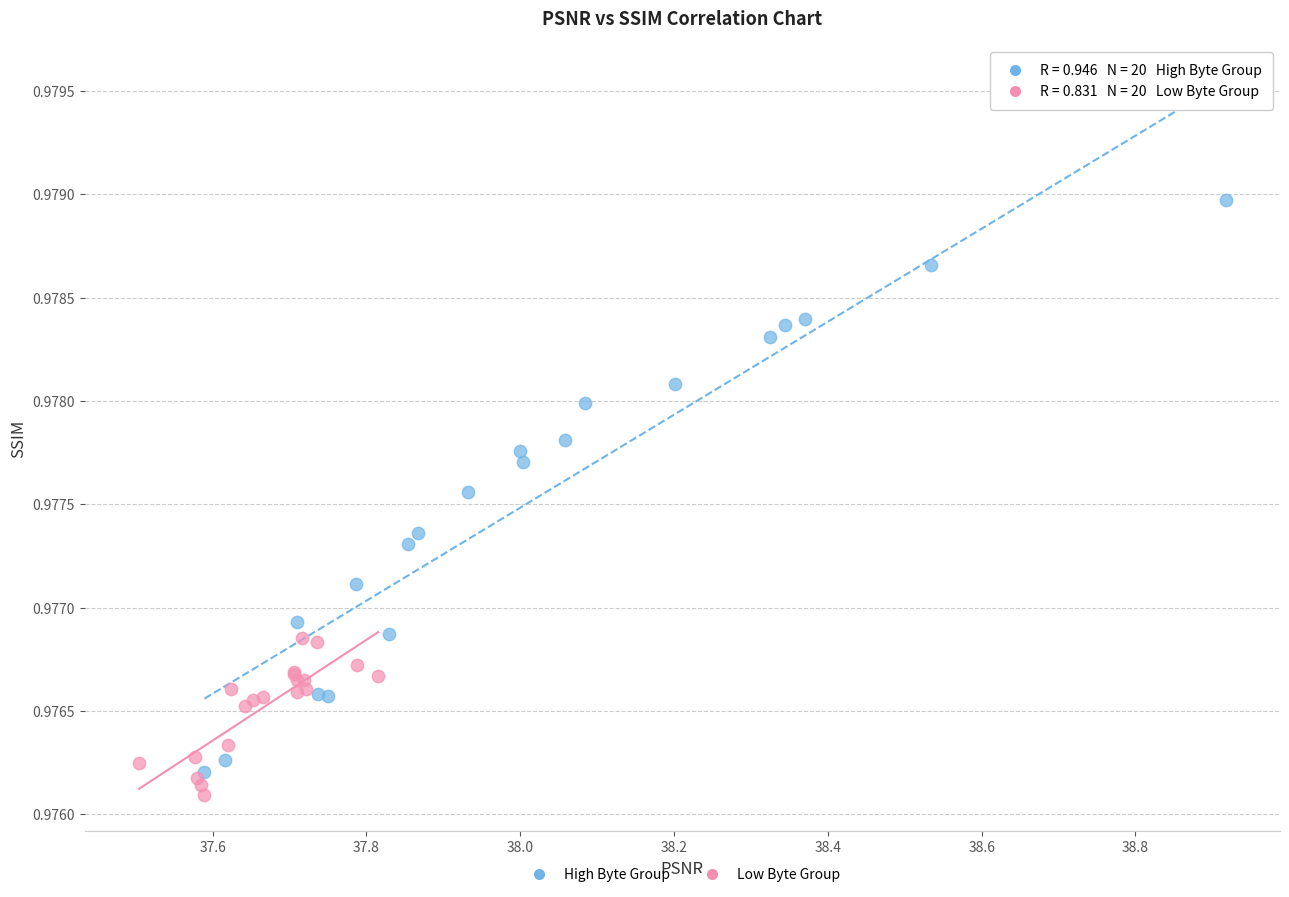

Which series contains the highest Y value?

High Byte Group